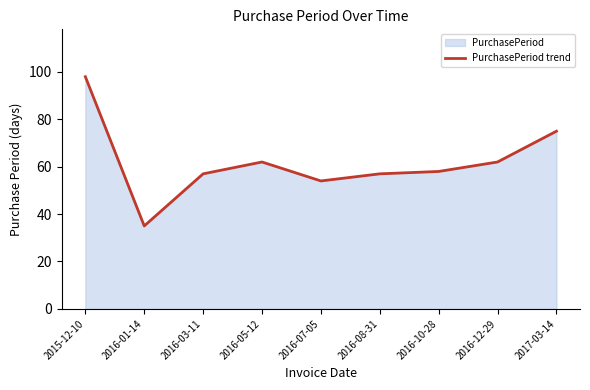

What is the difference between the maximum and minimum values?

63